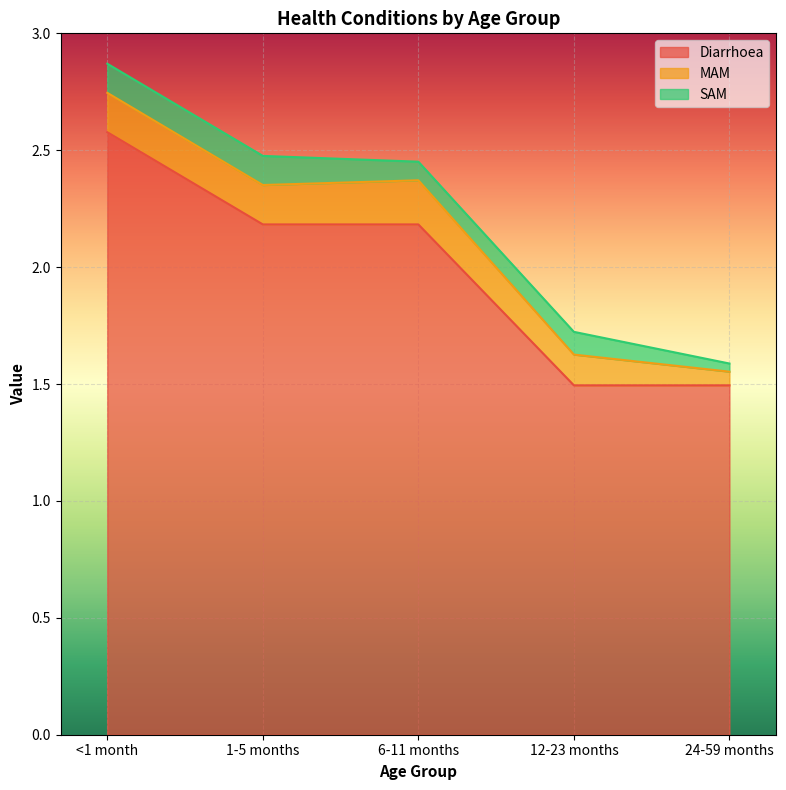

What is the sum of the Diarrhoea values at 1-5 months and <1 month?

4.8